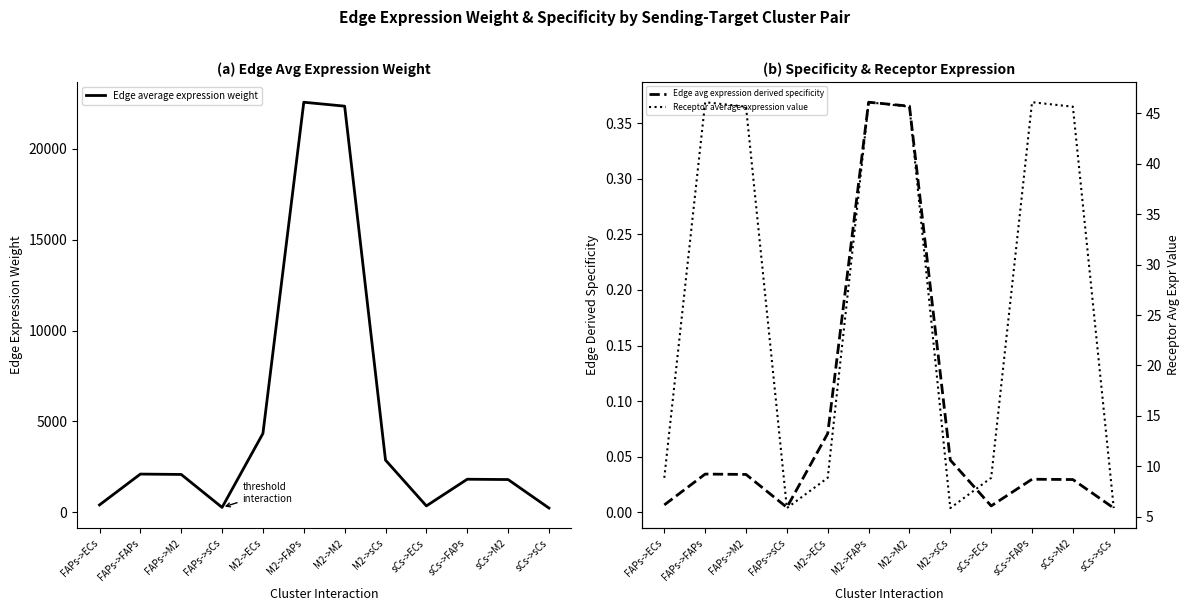

What is the maximum value shown in the chart?

22564.5